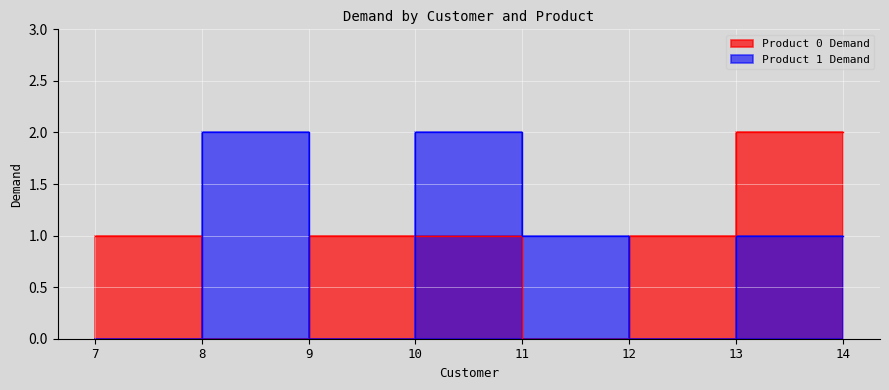

Rank the categories by Product 0 Demand value from lowest to highest.

8, 11, 7, 9, 10, 12, 13, 14